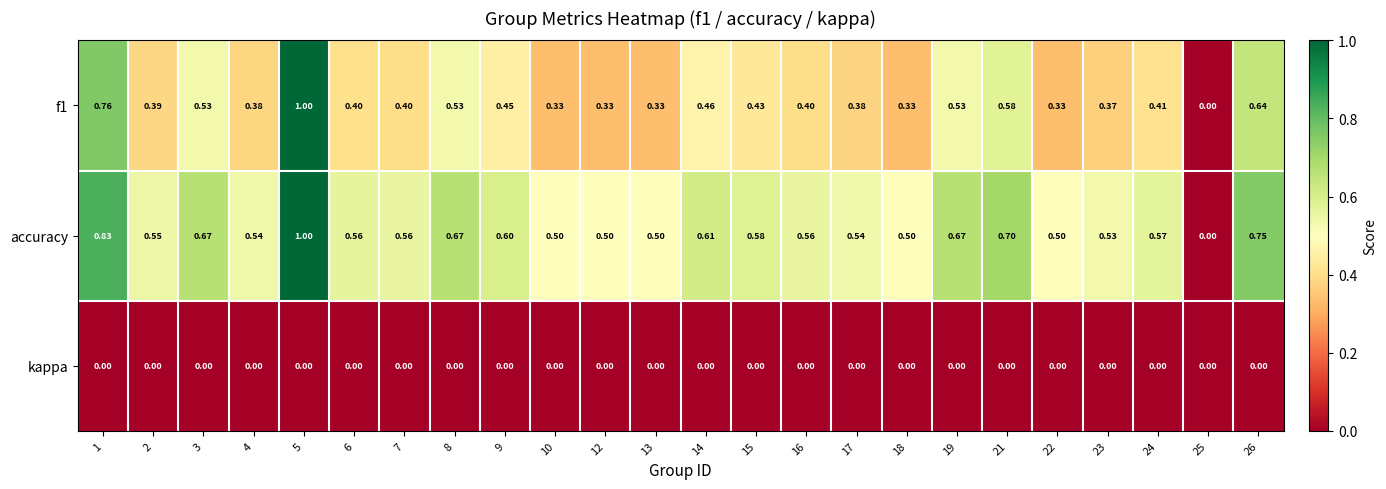

Is the value of f1 at 5 greater than the value of accuracy at 8?

Yes